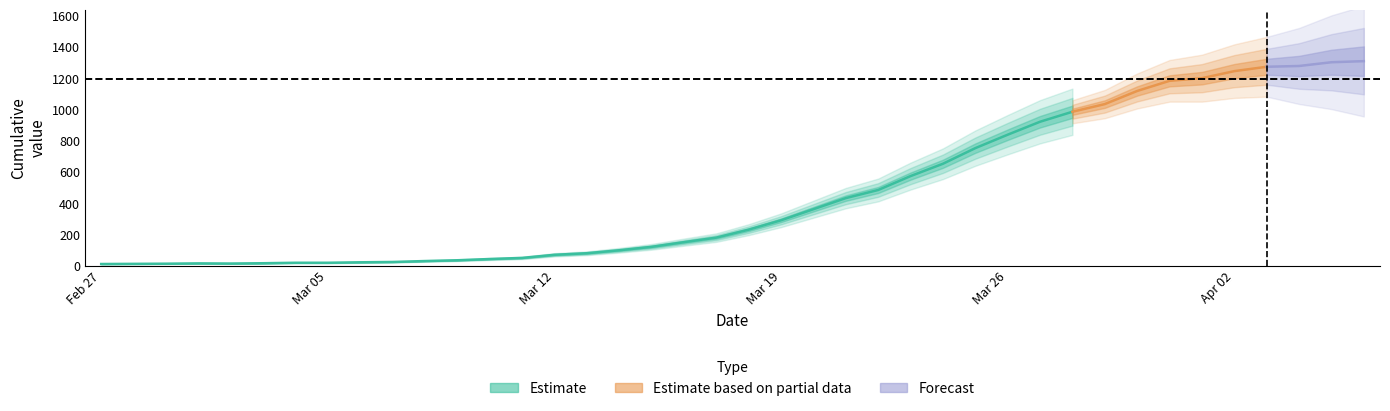

Is it true that the value at 2020-03-25 is 755?

True